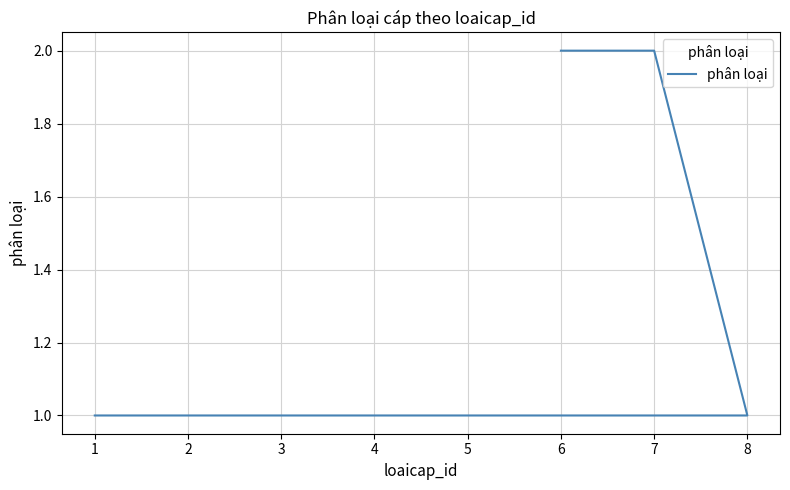

Which has a higher value, 5 or 7?

7